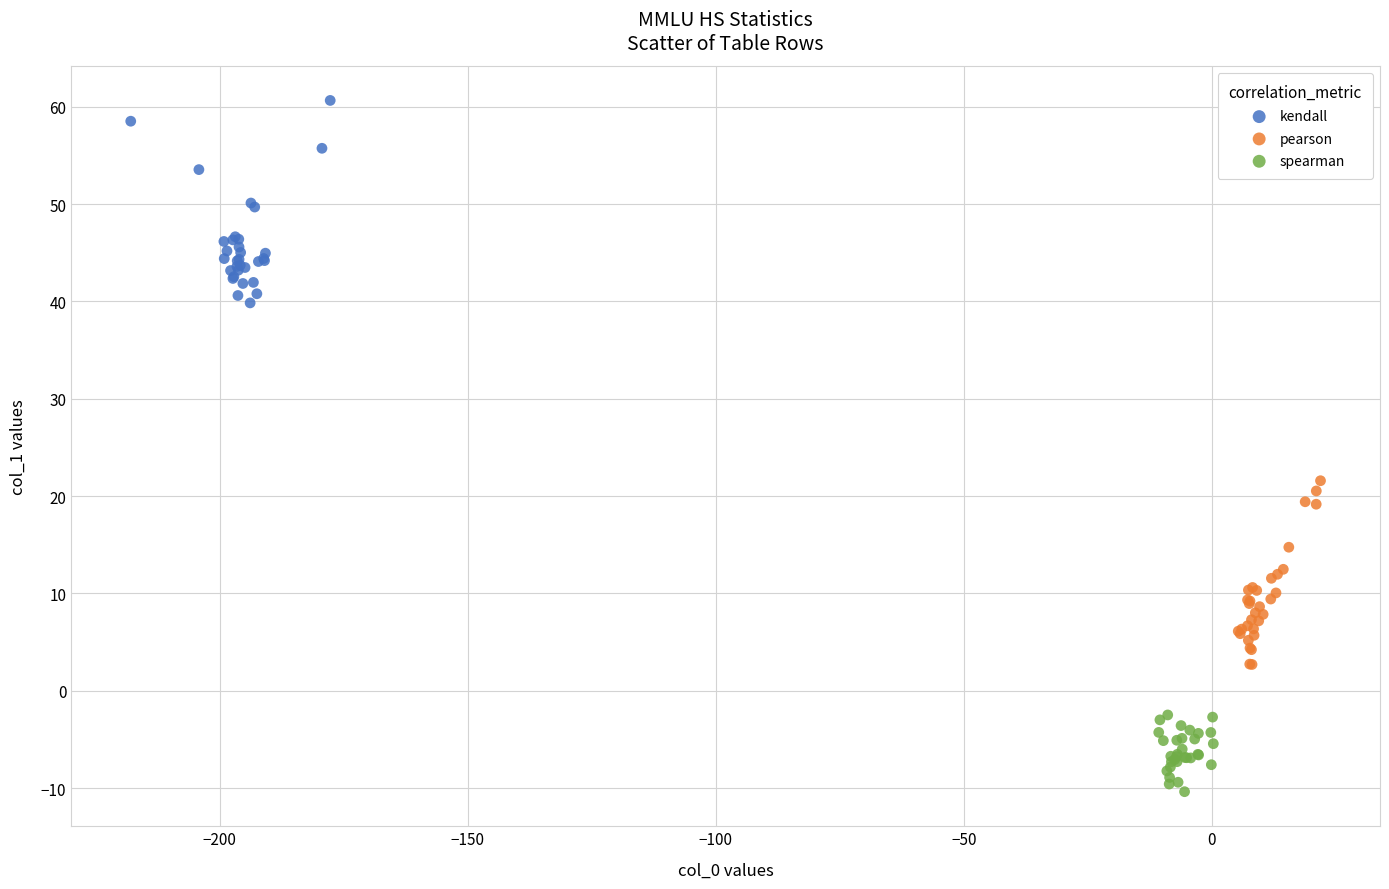

Which series contains the highest Y value?

kendall